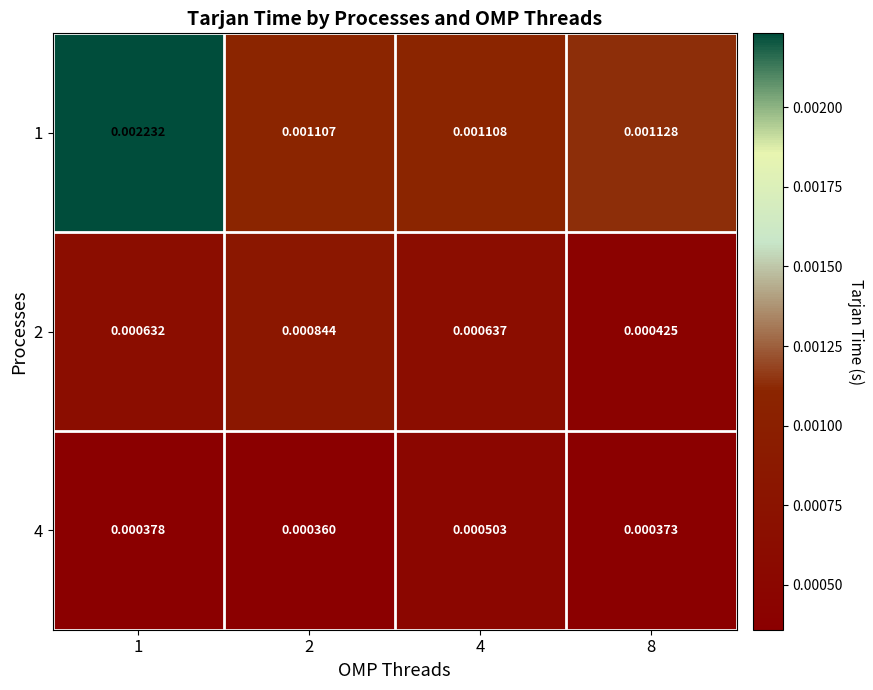

Which series changed the most between 1 and 2?

1